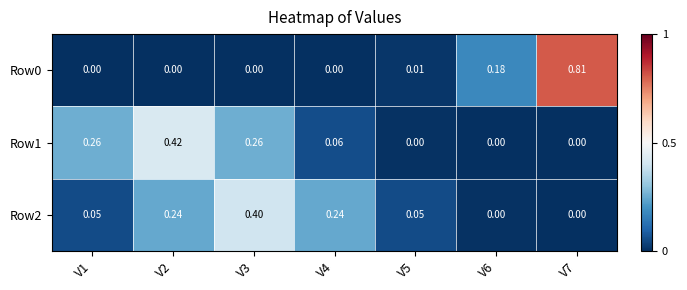

Is the value of Row2 at V4 greater than the value of Row1 at V1?

No